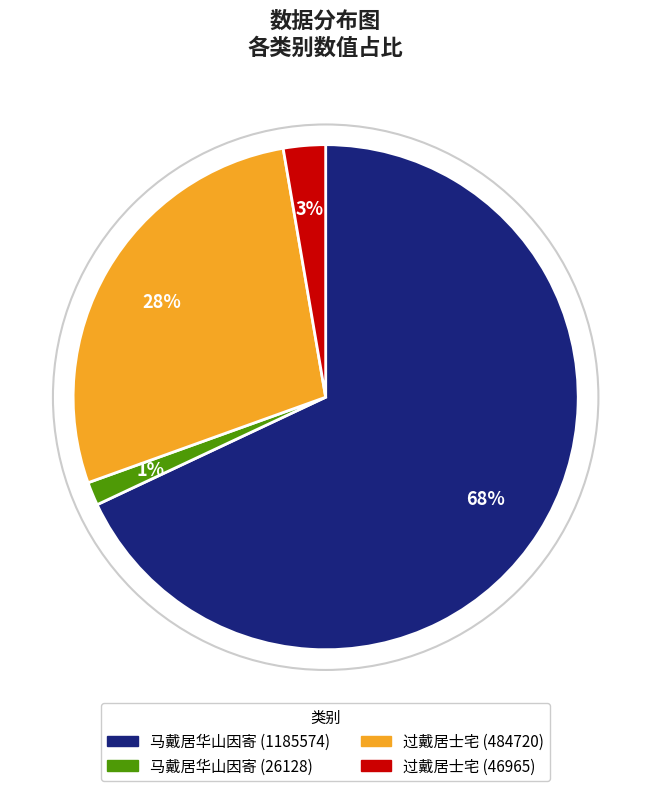

To the nearest percent, what portion does 马戴居华山因寄 (1185574) represent?

68%